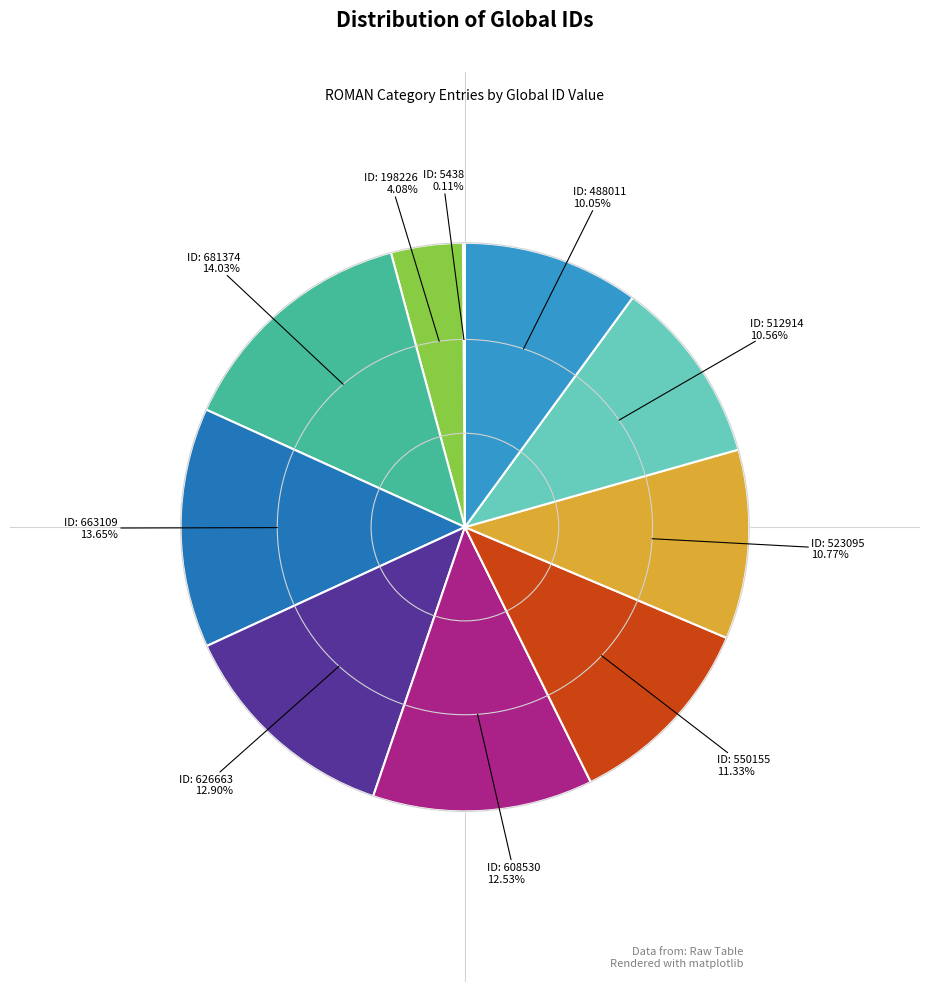

Does ID: 512914 represent more than half of the total?

No